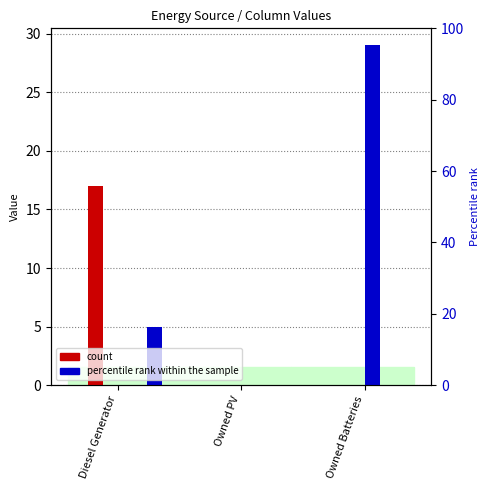

What is the maximum value for col_11?

29